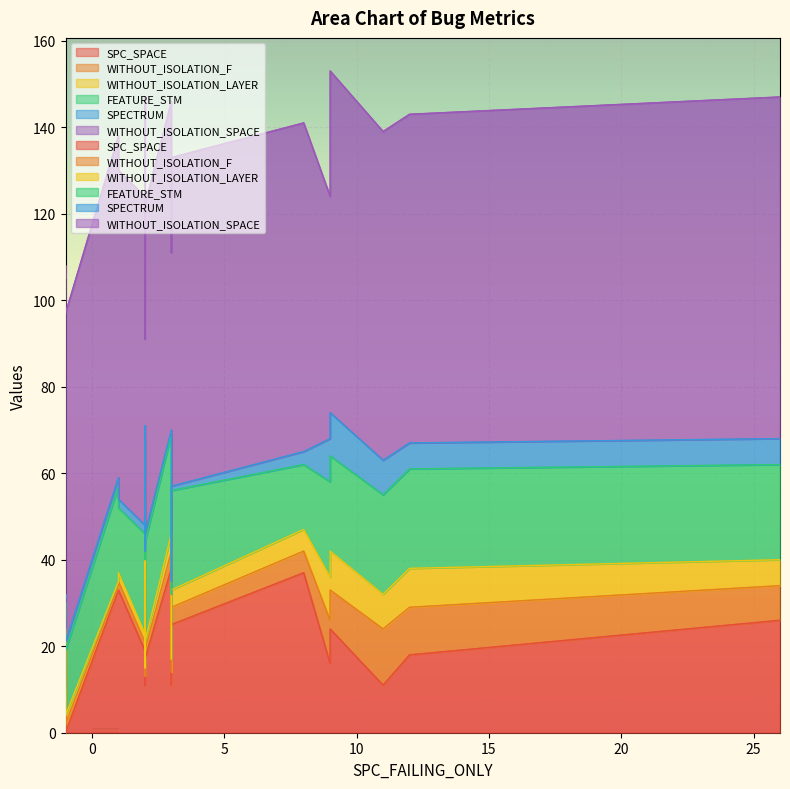

What is the difference between the maximum and minimum values in the WITHOUT_ISOLATION_SPACE series?

30